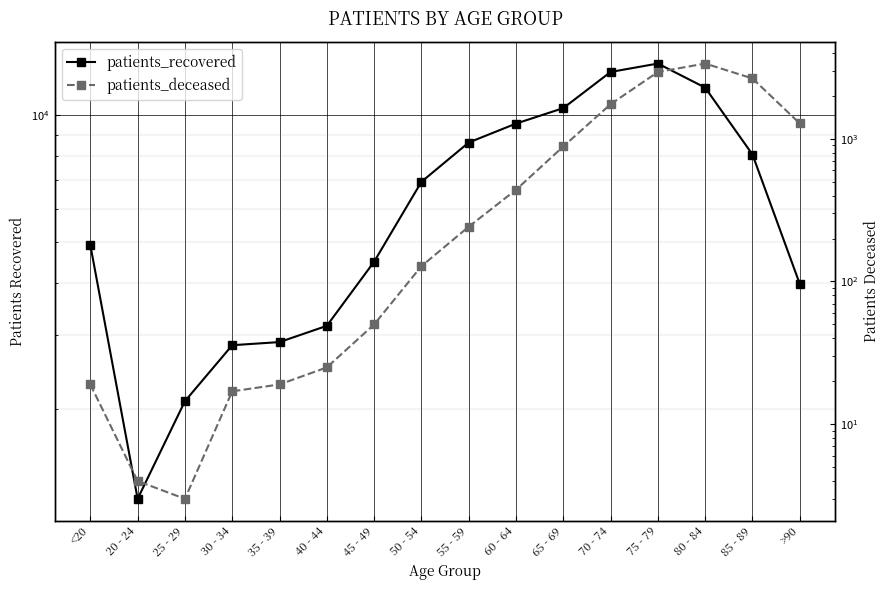

Rank the categories by patients_deceased value from lowest to highest.

25 - 29, 20 - 24, 30 - 34, <20, 35 - 39, 40 - 44, 45 - 49, 50 - 54, 55 - 59, 60 - 64, 65 - 69, >90, 70 - 74, 85 - 89, 75 - 79, 80 - 84